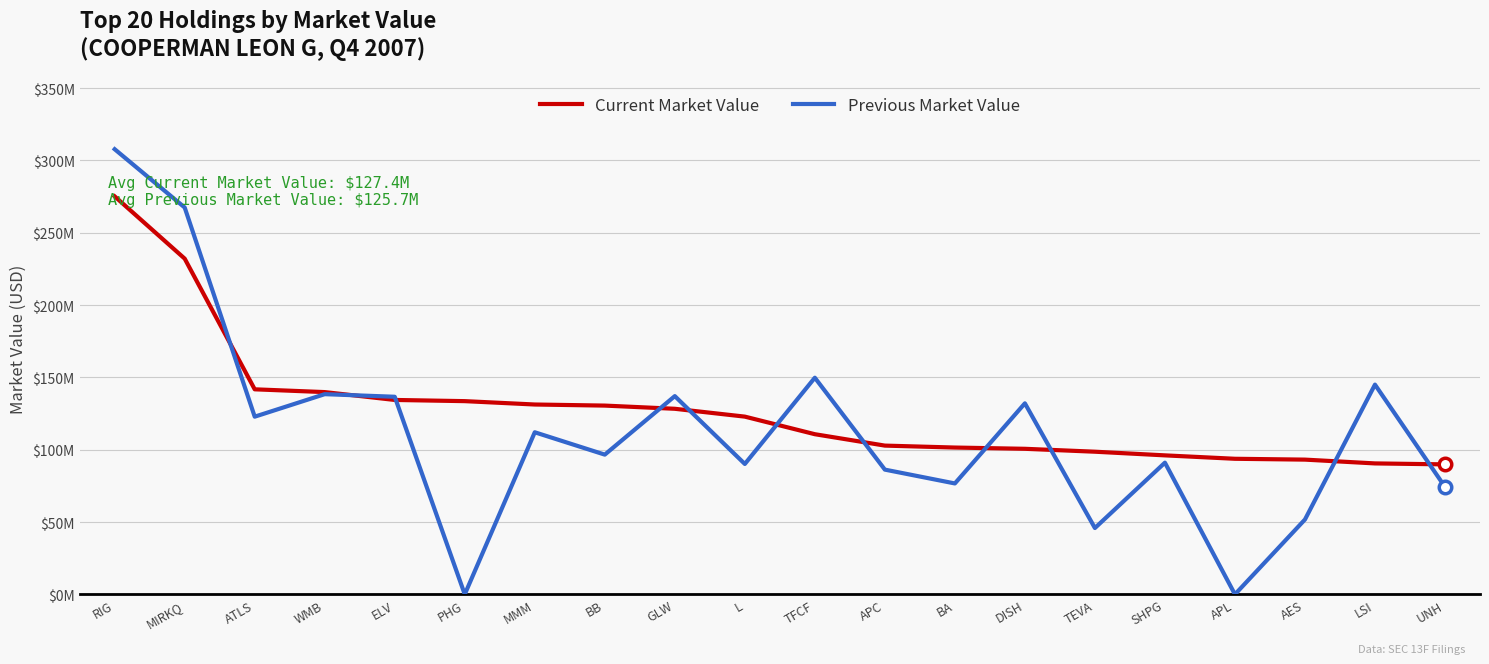

True or false: Previous Market Value has a value of 149795880 at TFCF.

True